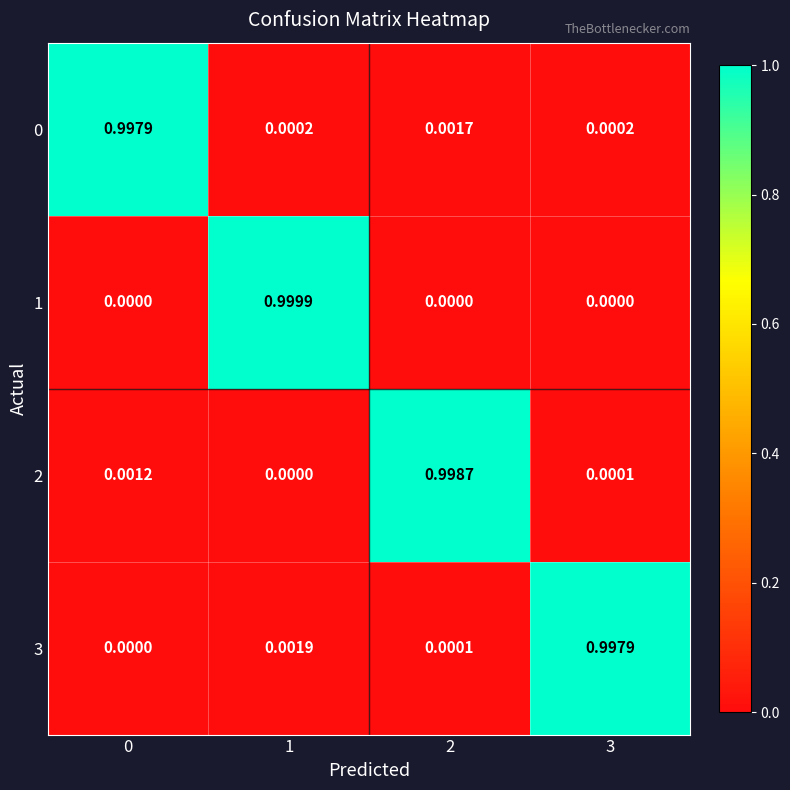

Is the value of 2 at 1 greater than the value of 3 at 2?

No